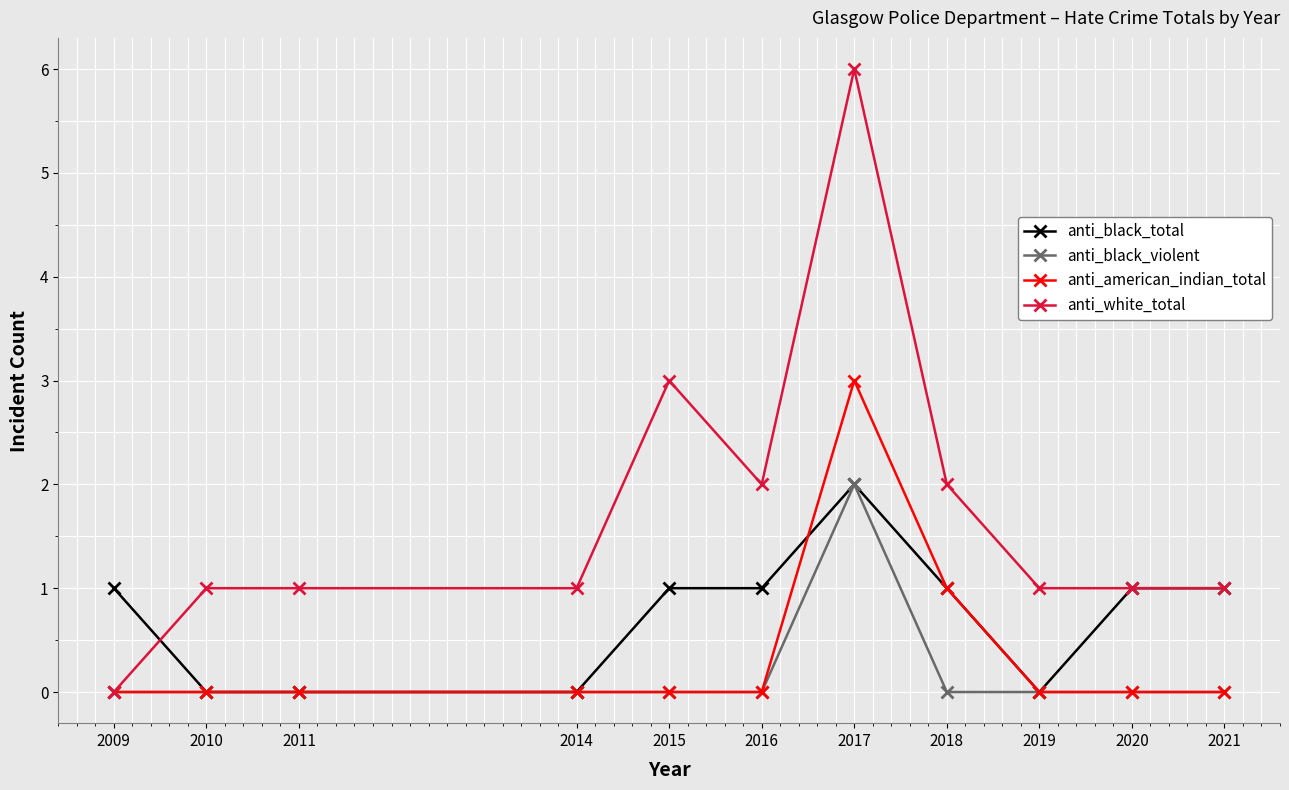

What are all the series names shown in the legend?

anti_black_total, anti_black_violent, anti_american_indian_total, anti_white_total